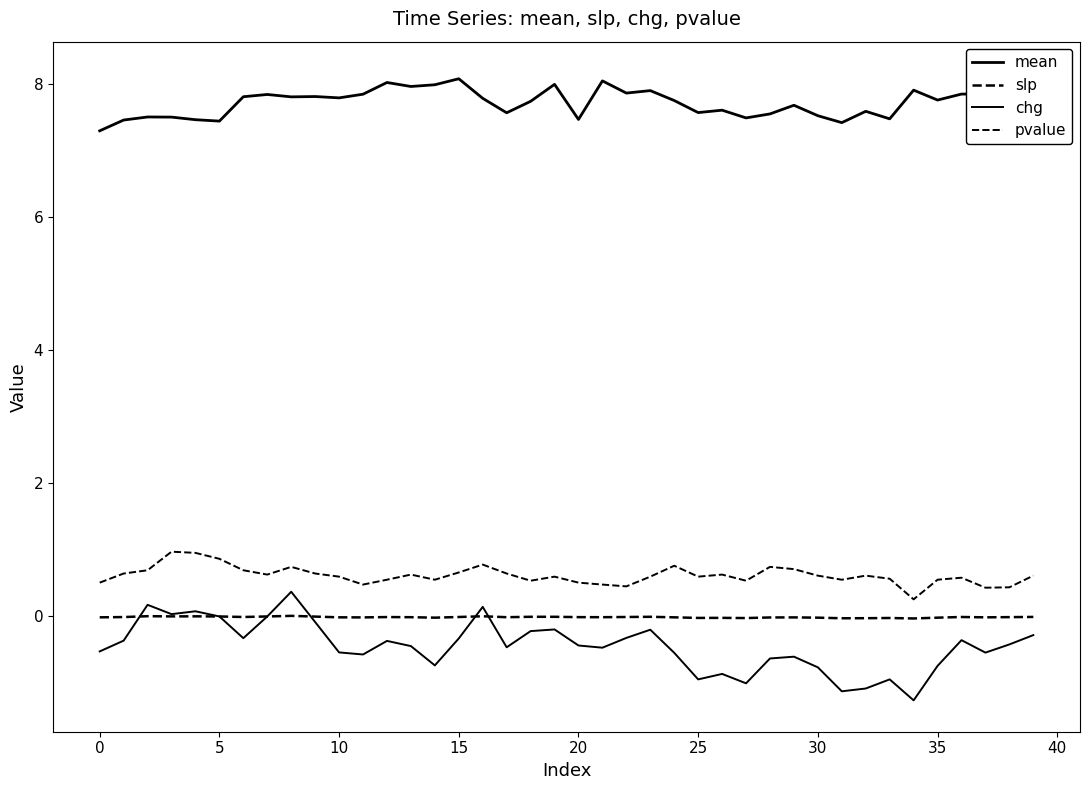

Is the value of mean at 39 greater than the value of pvalue at 14?

Yes